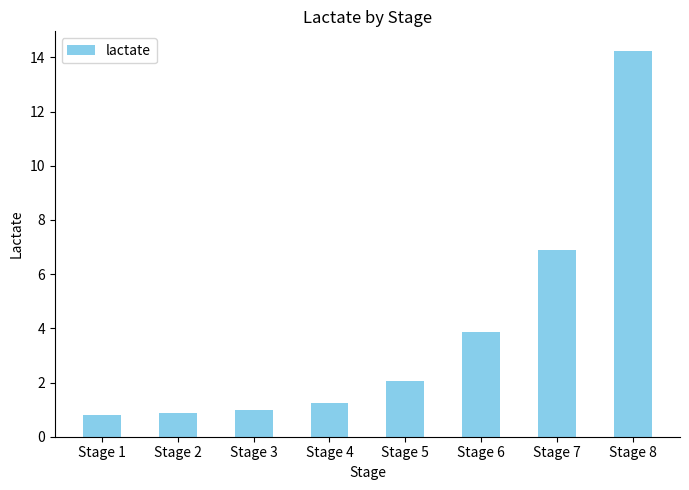

Where is the data nearest to the value 7?

Stage 7